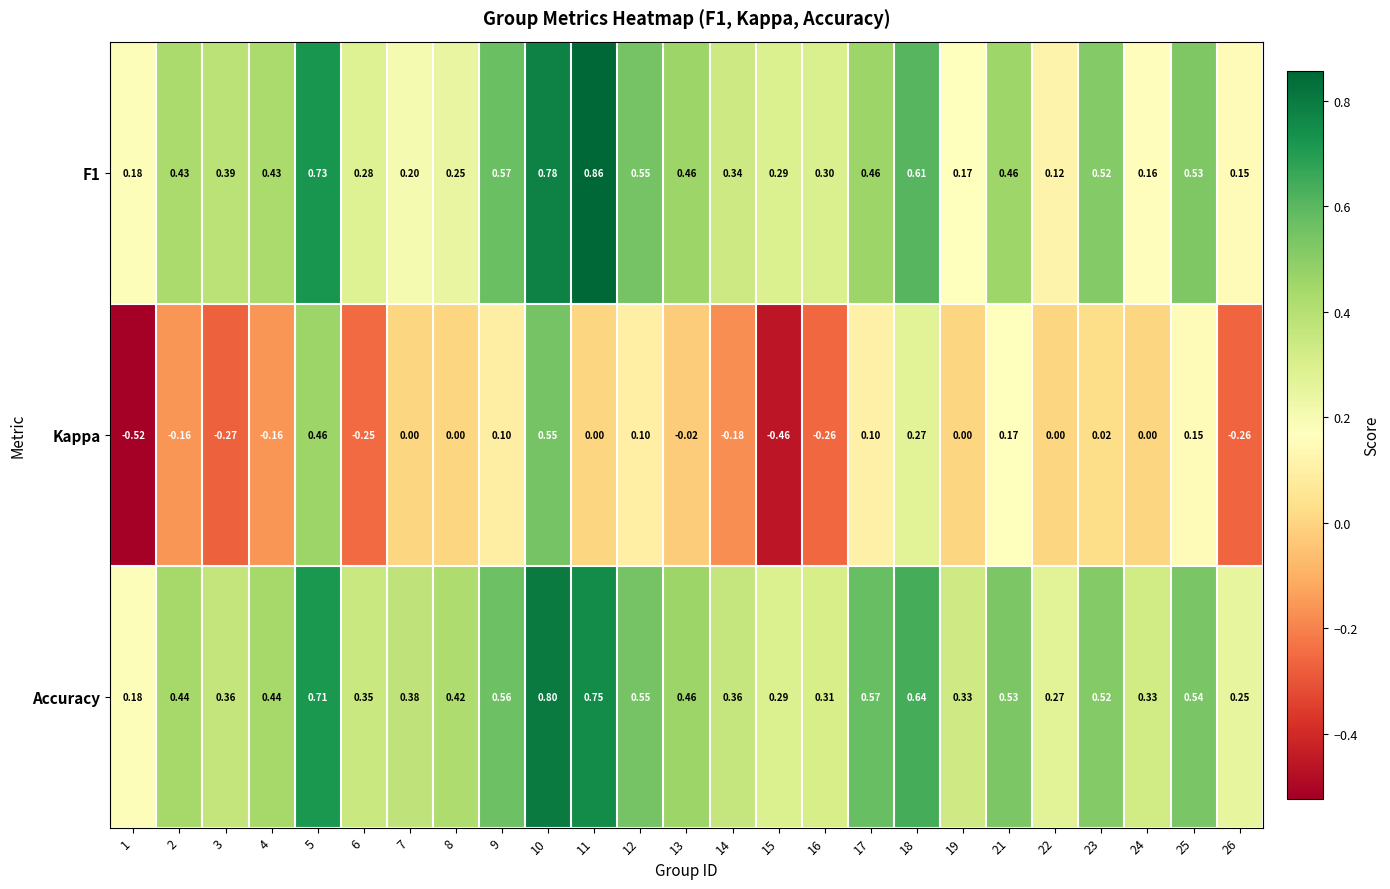

At which category is the sum across all series the highest?

10